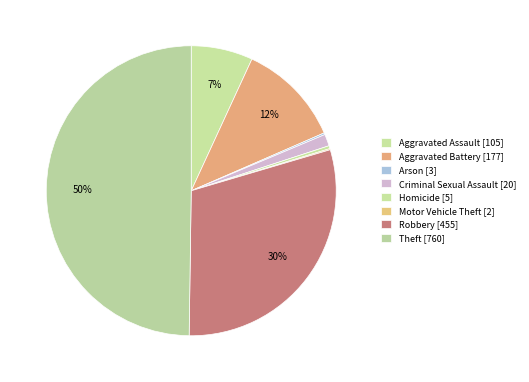

Which category has the biggest portion of the pie?

Theft